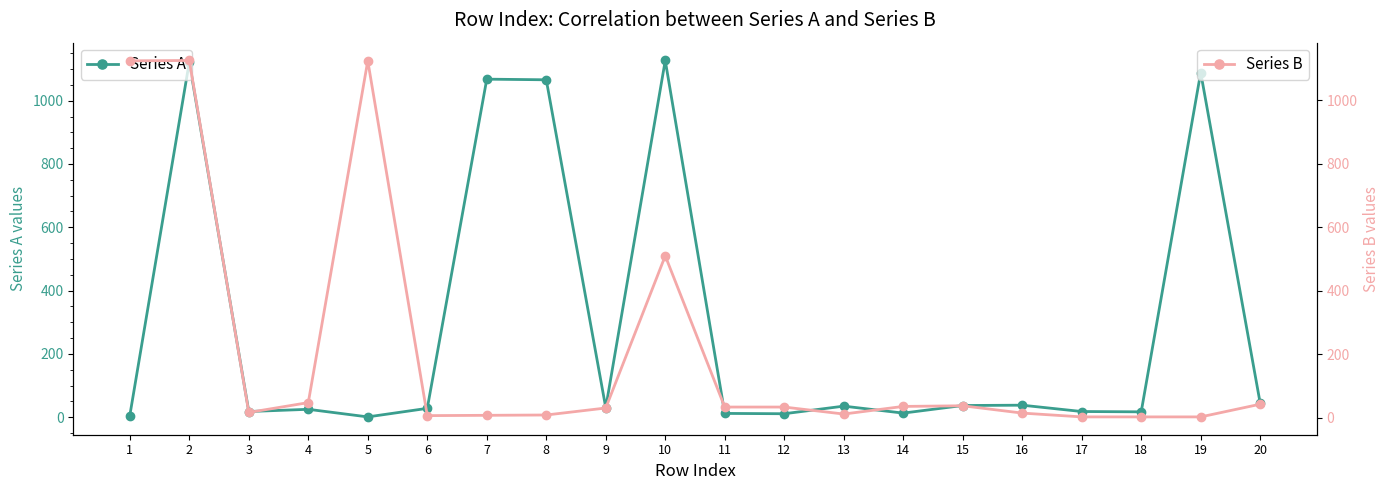

Reading right to left, extract all data points from this chart.

Series A: 20=44	19=1089	18=17	17=18	16=38	15=37	14=13	13=35	12=11	11=12	10=1127	9=30	8=1066	7=1068	6=28	5=1	4=25	3=18	2=1122	1=5
Series B: 20=43	19=3	18=3	17=3	16=15	15=38	14=36	13=12	12=34	11=34	10=510	9=31	8=9	7=8	6=7	5=1124	4=48	3=17	2=1125	1=1124